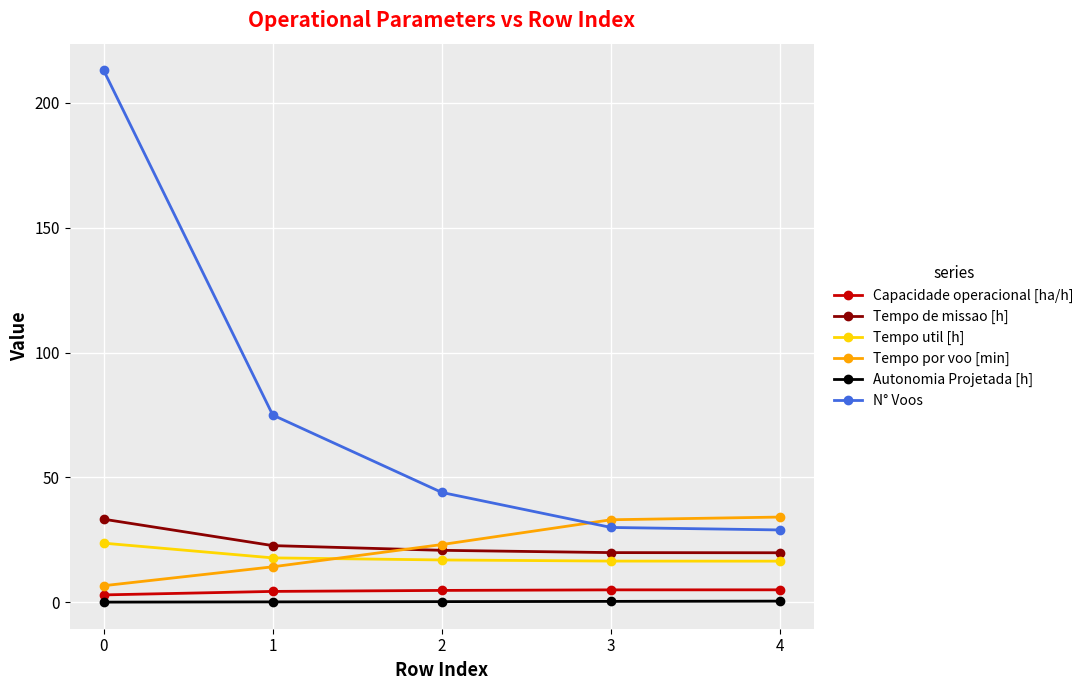

What is the difference between the second highest and minimum values in the N° Voos series?

46.0